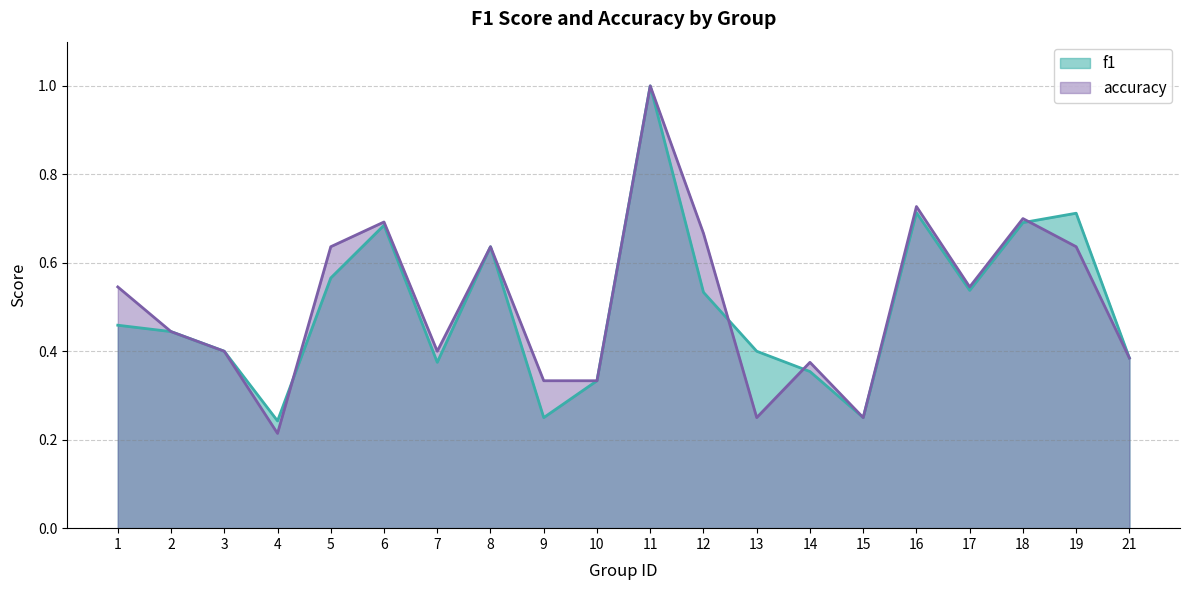

At how many categories does at least one series exceed 0?

20